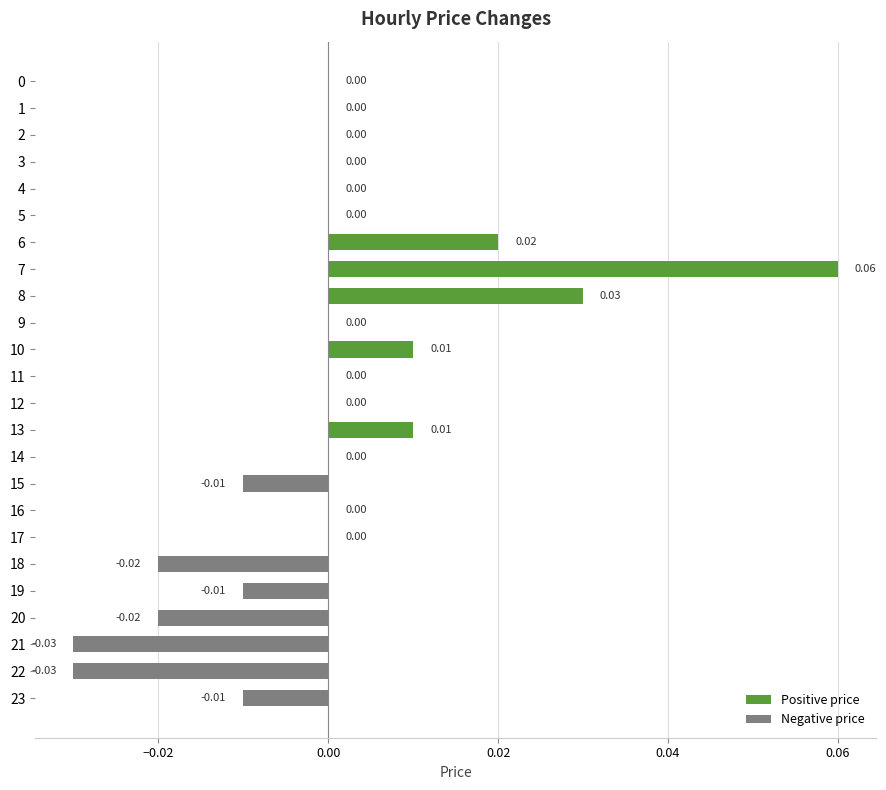

Which has a higher value, 7 or 23?

7